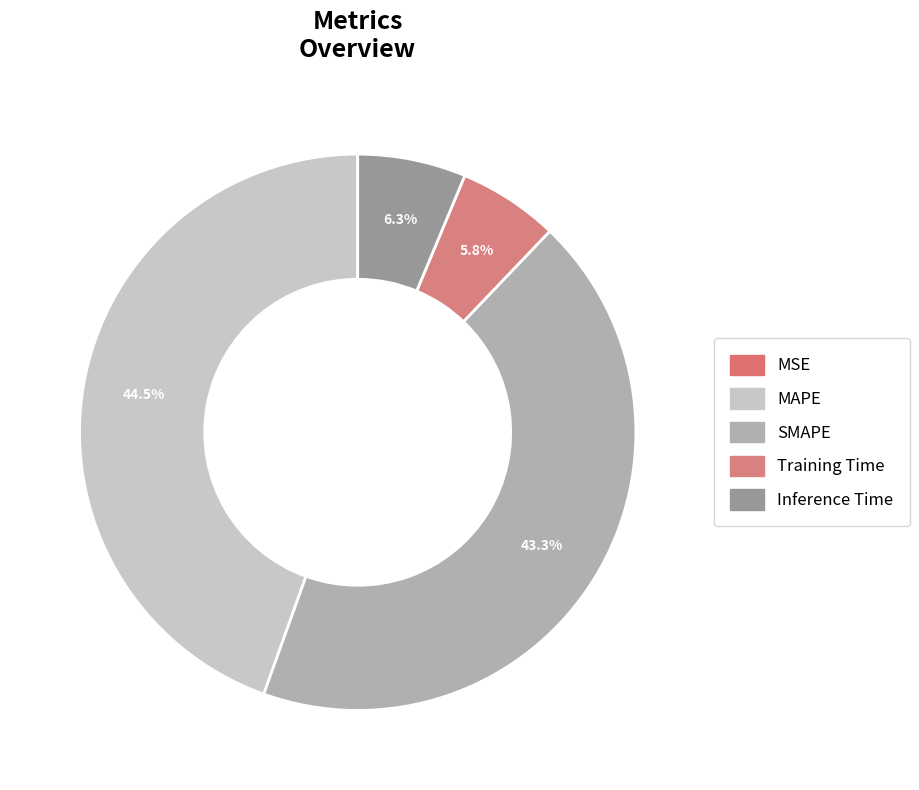

Count the number of slices in the pie.

5